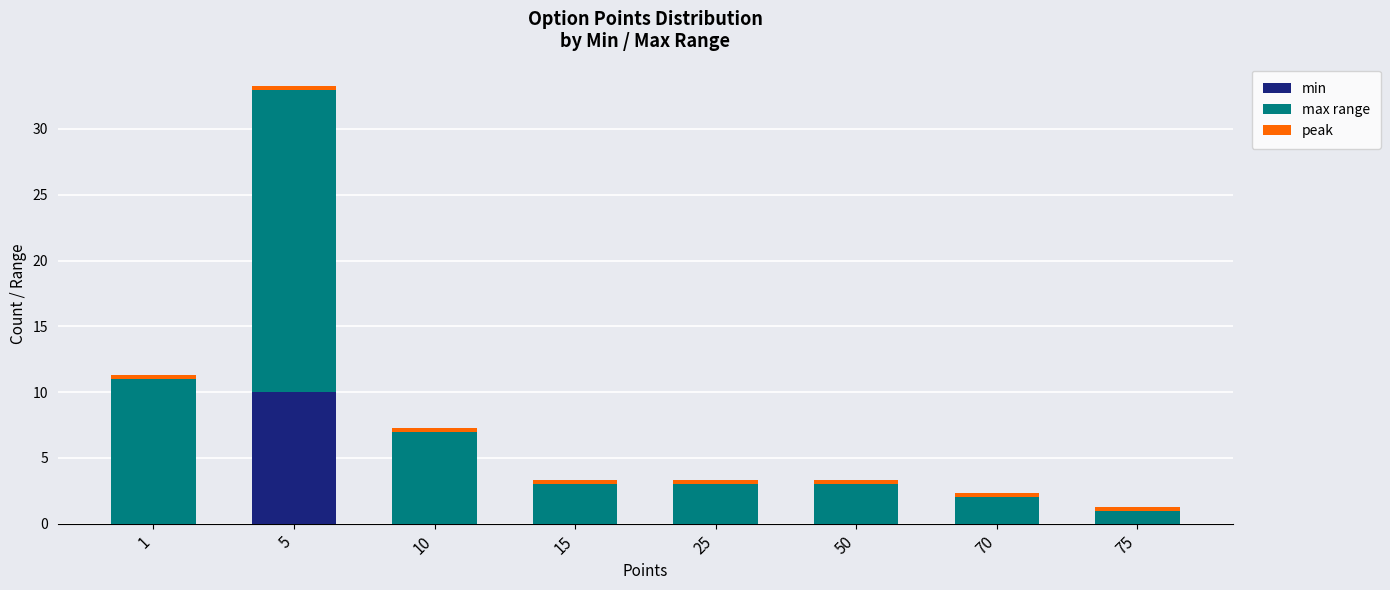

What is the maximum value for min?

10.0